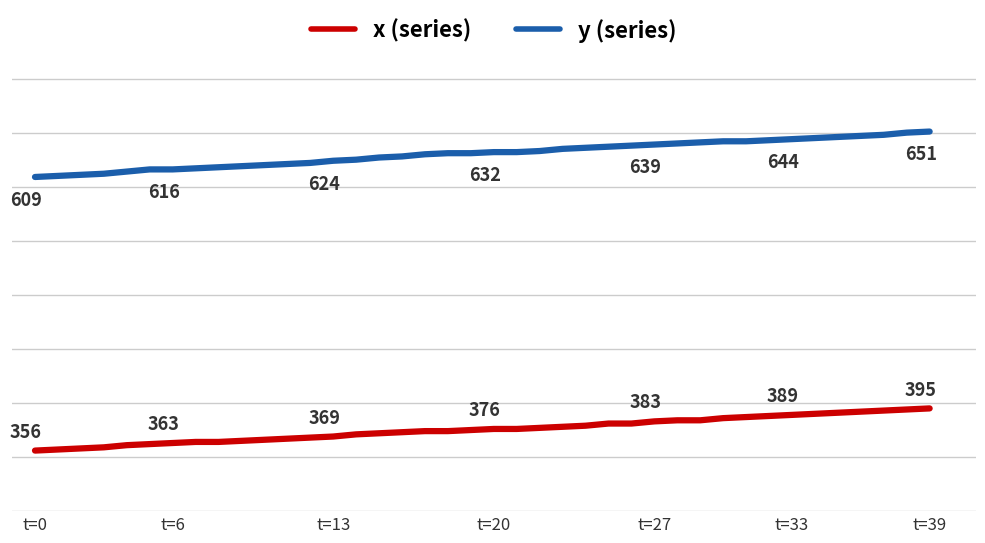

Does the chart have visible grid lines?

Yes